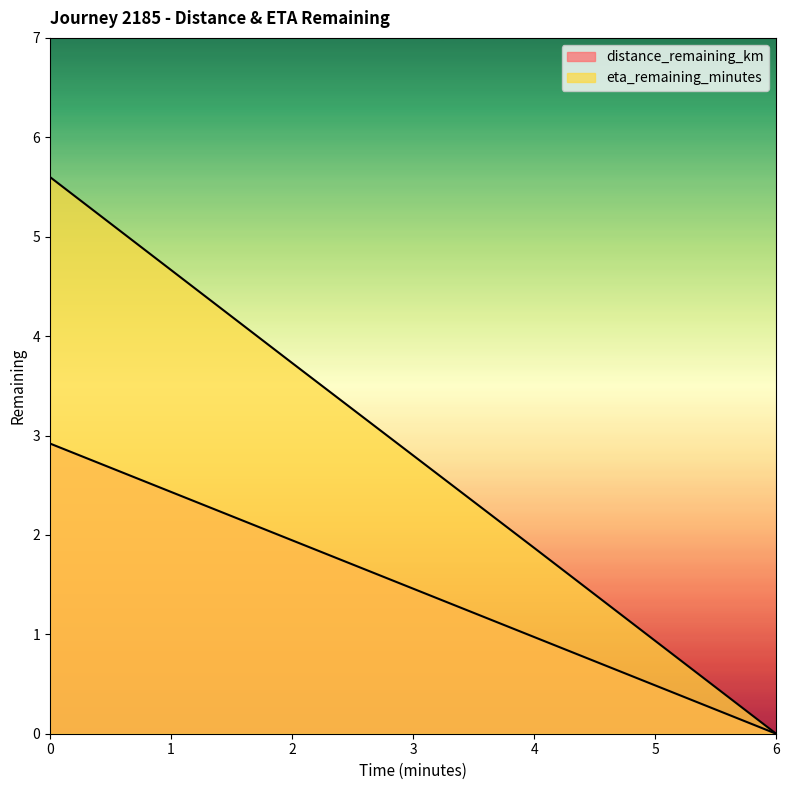

True or false: distance_remaining_km and eta_remaining_minutes intersect in this chart.

False